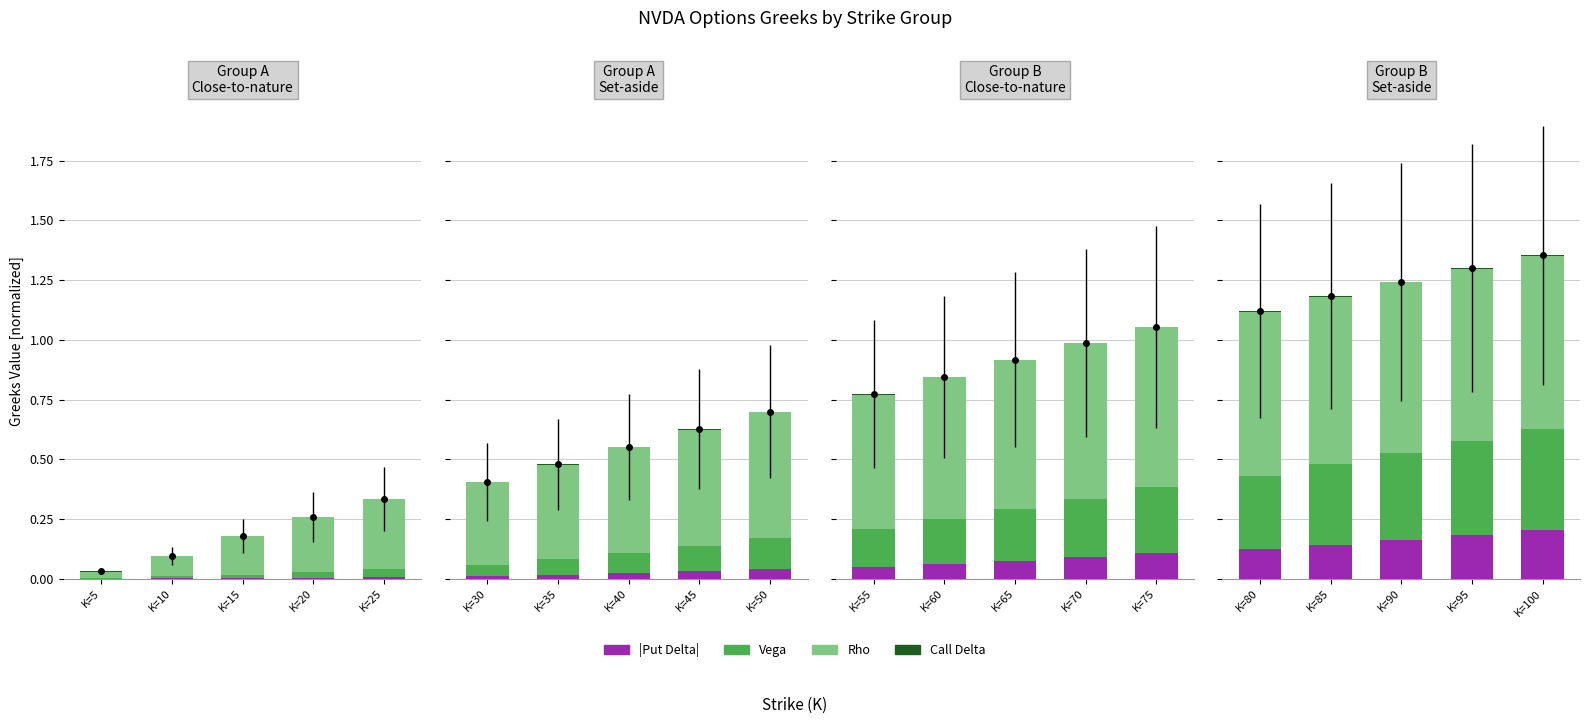

Which category has the highest value in the Call Delta series?

K=80